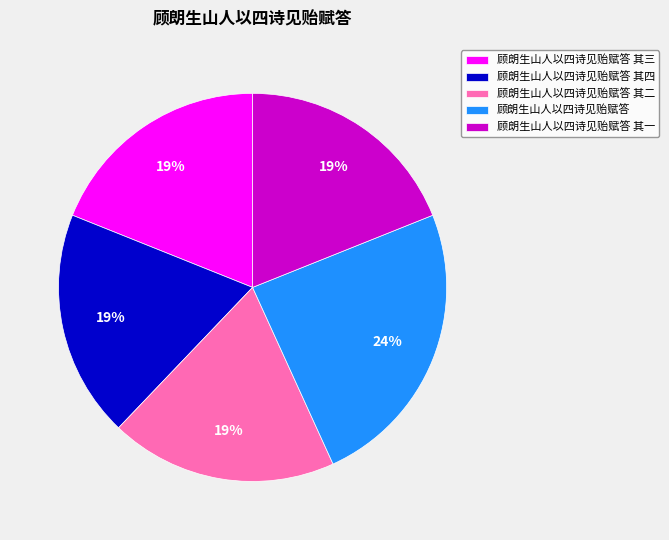

True or false: 顾朗生山人以四诗见贻赋答 其三 accounts for 19% of the total.

True